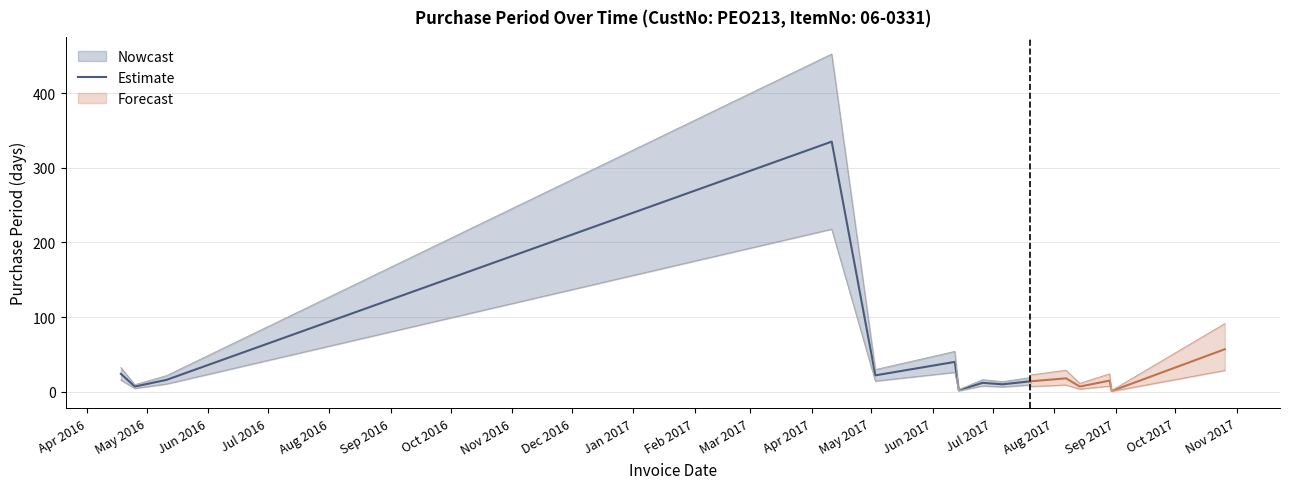

What is the smallest value displayed?

2